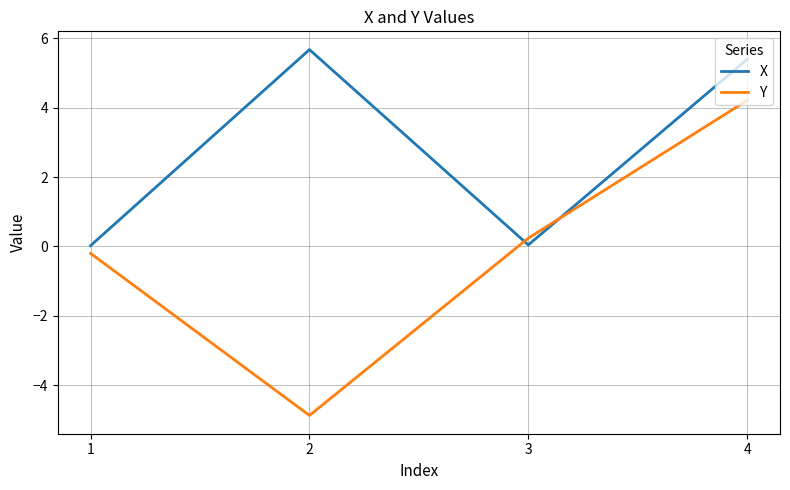

What is the highest value of the Y series?

4.2